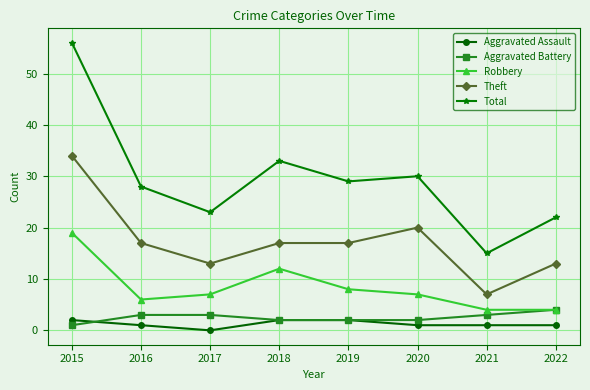

Does the chart display data point markers on the line(s)?

Yes